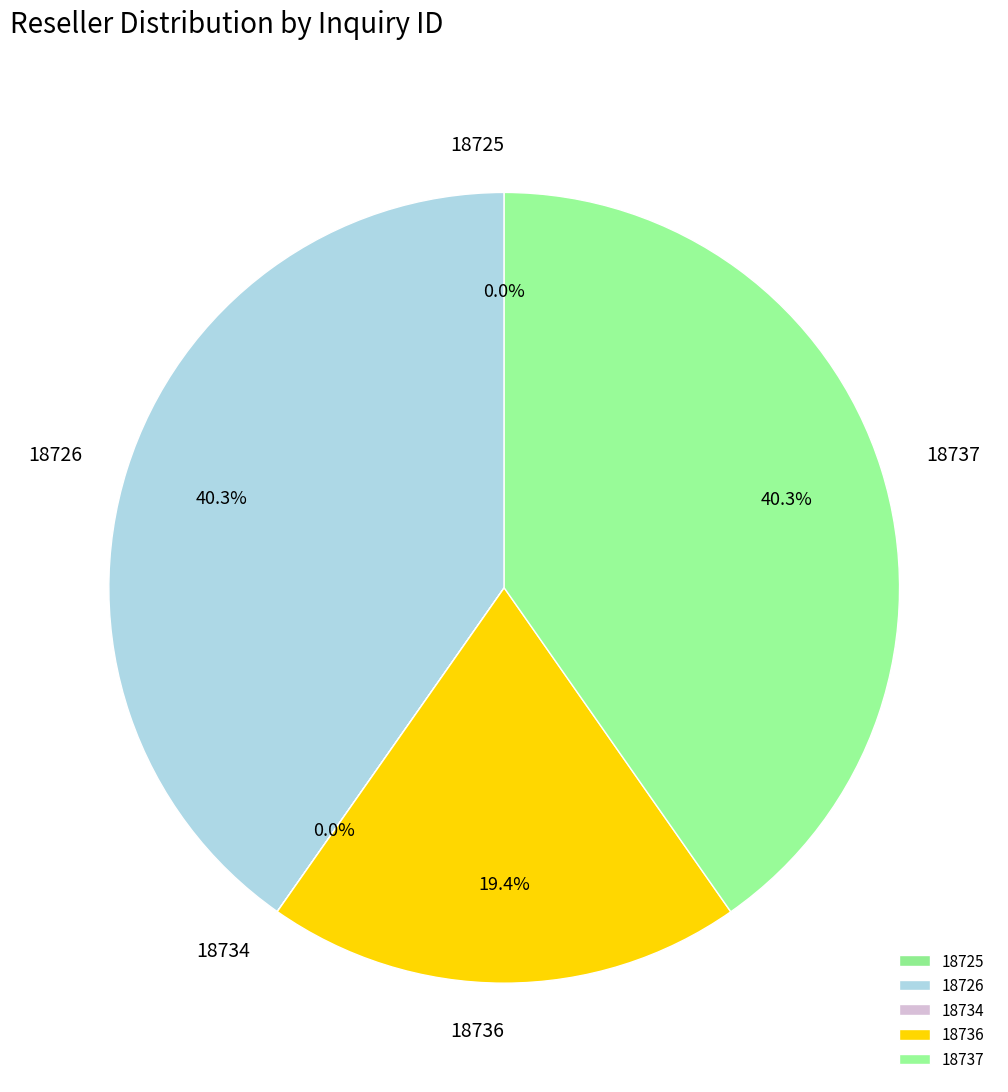

To the nearest percent, what portion does 18726 represent?

40%